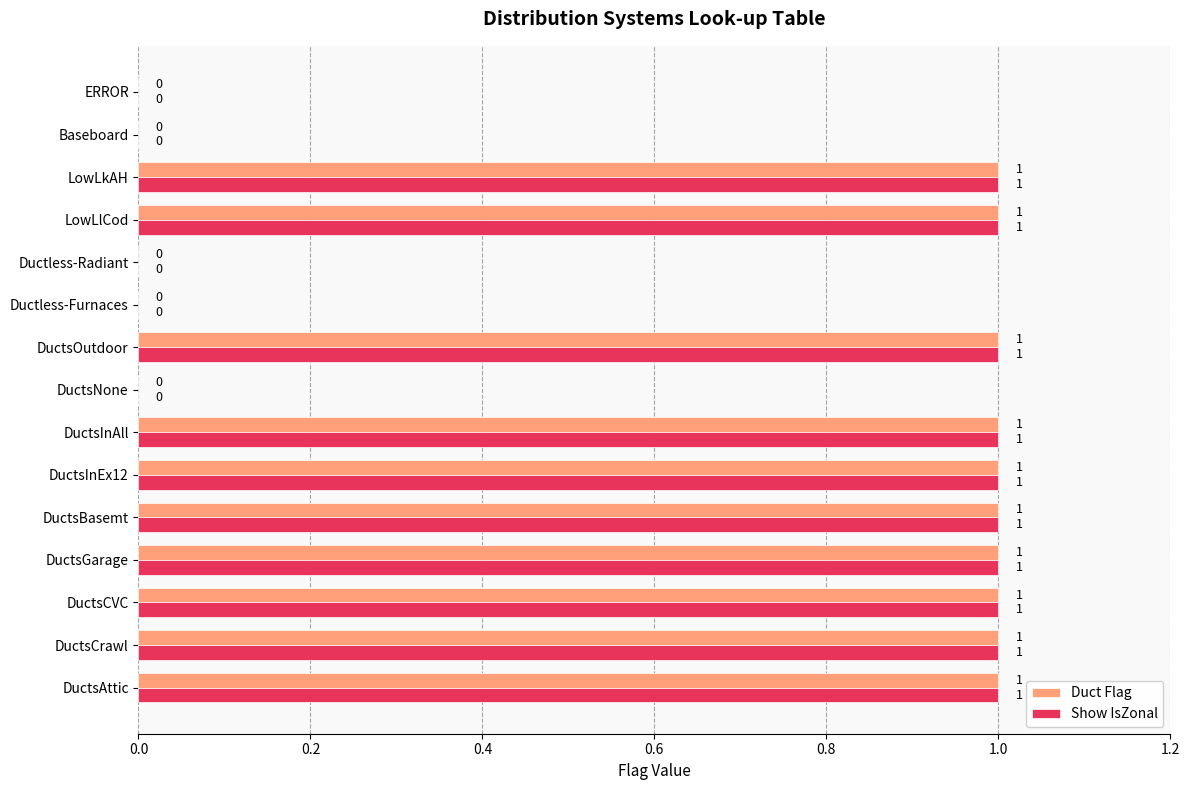

How many Duct Flag values are between 0 and 1?

15